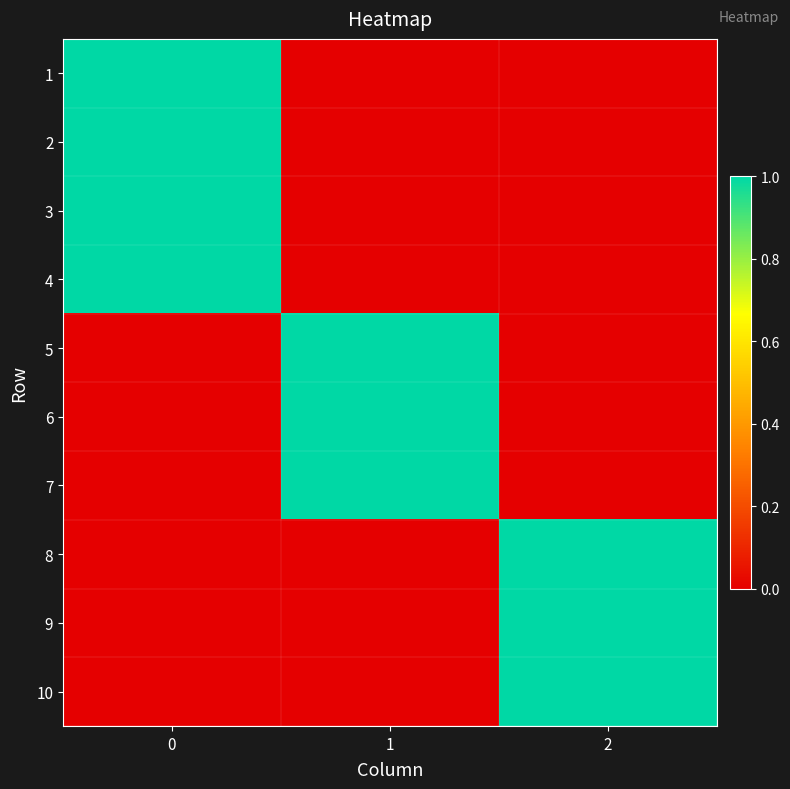

Reading left to right, transcribe all the data shown in this chart.

1: 0=1	1=0	2=0
2: 0=1	1=0	2=0
3: 0=1	1=0	2=0
4: 0=1	1=0	2=0
5: 0=0	1=1	2=0
6: 0=0	1=1	2=0
7: 0=0	1=1	2=0
8: 0=0	1=0	2=1
9: 0=0	1=0	2=1
10: 0=0	1=0	2=1